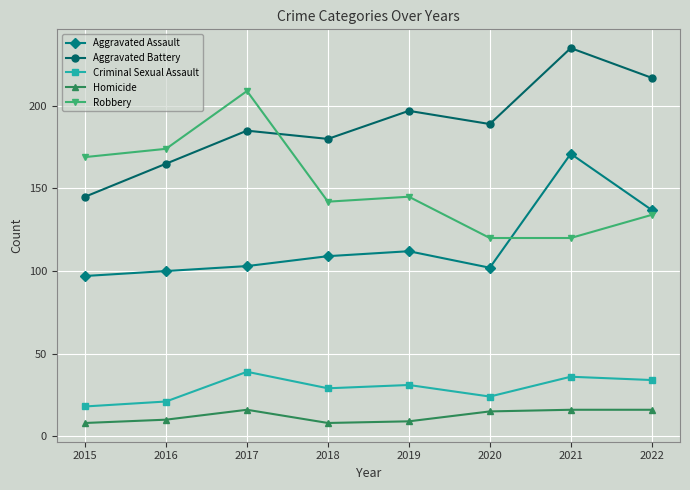

How many data points in Homicide are less than 15?

4